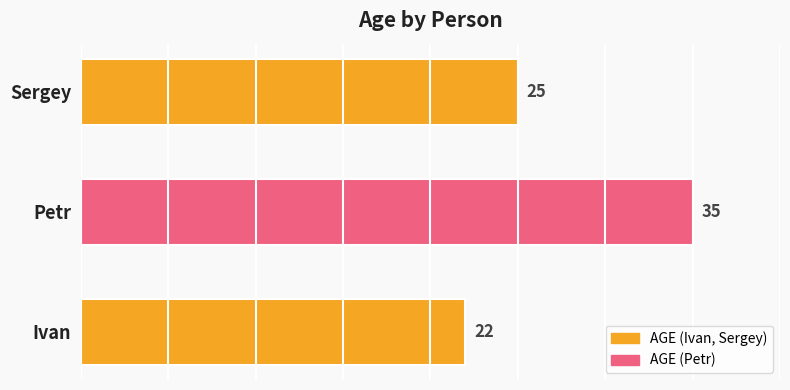

Reading top to bottom, extract all data points from this chart.

Sergey=25	Petr=35	Ivan=22